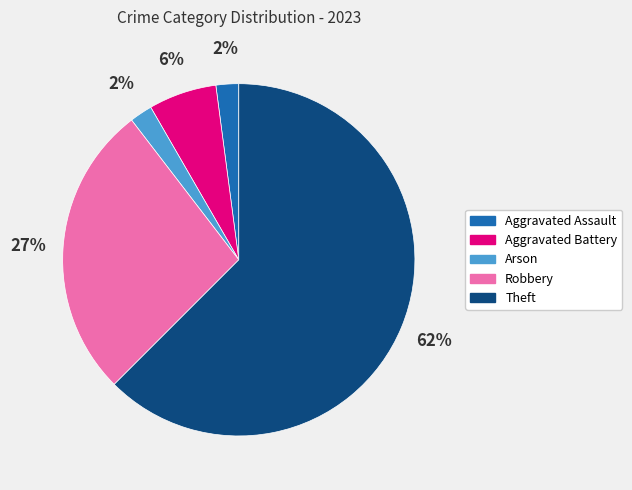

To the nearest percent, what is the combined percentage of Arson and Theft?

65%